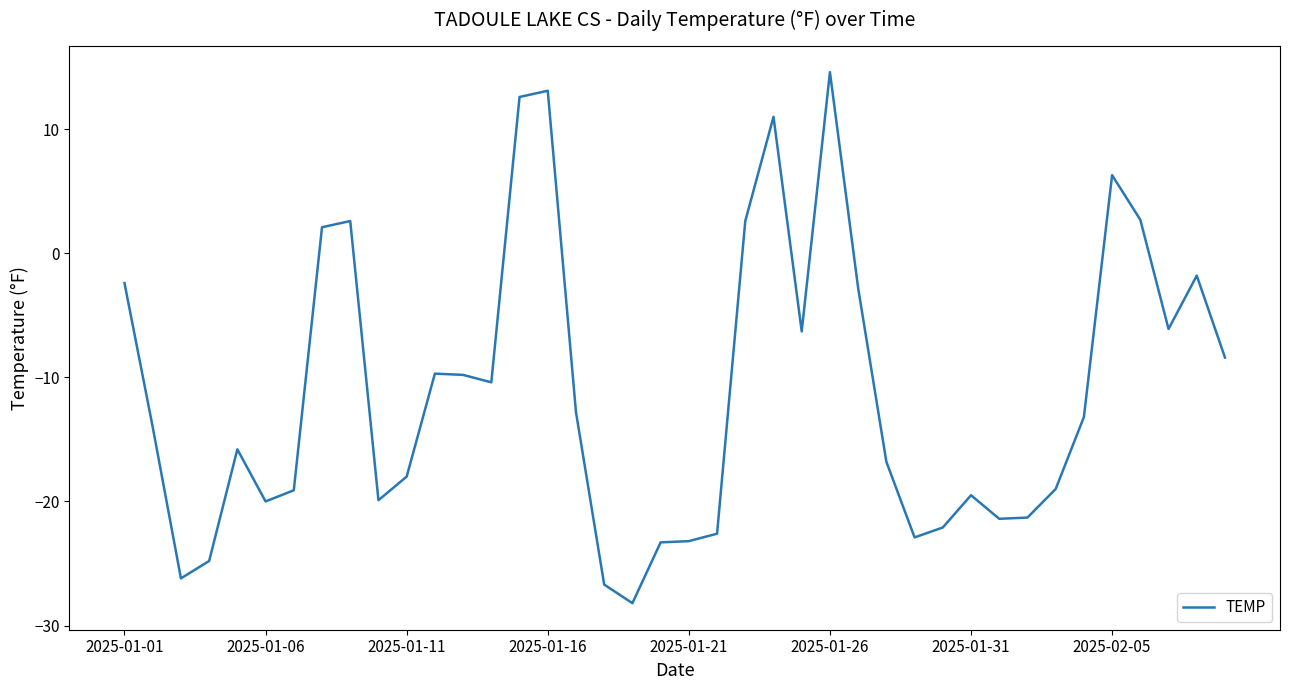

What is the difference between the maximum and minimum values?

42.8